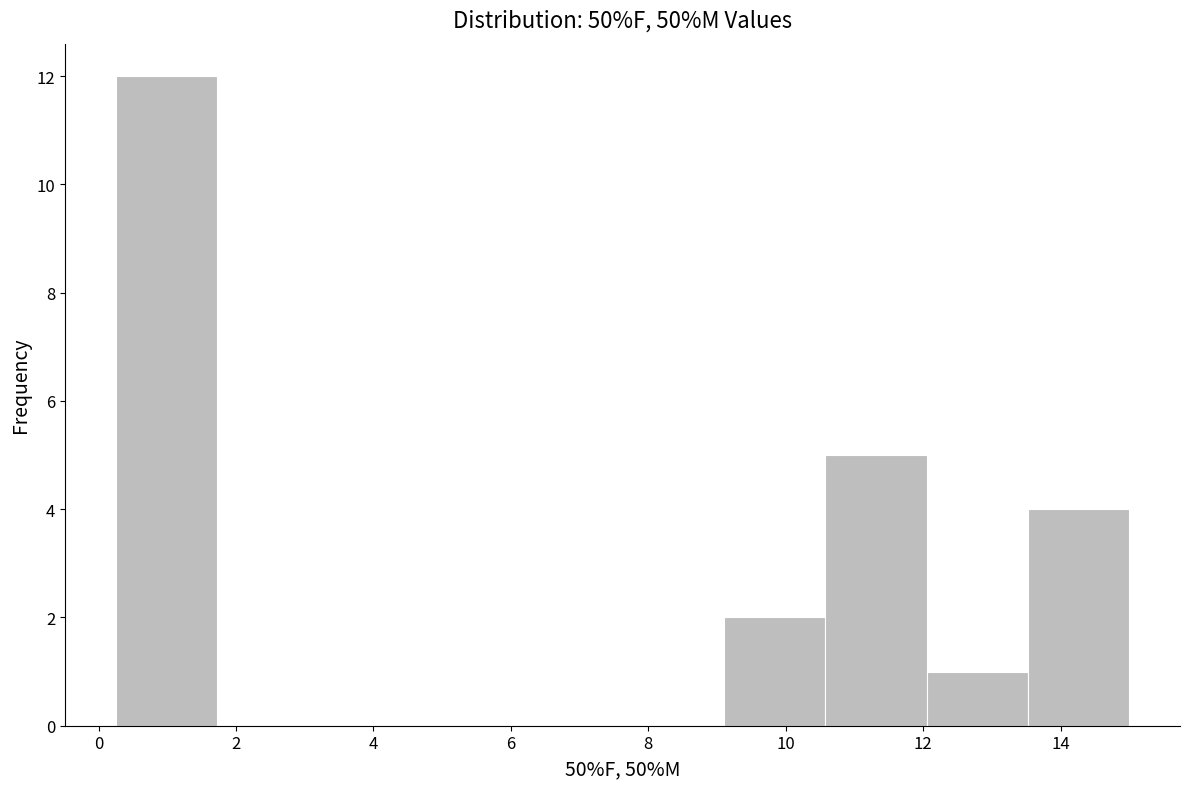

Reading left to right, transcribe this chart: for each bar, give the range it covers on the x-axis and its height. Neither the bar edges nor the heights are printed on the chart, so give them approximately, as read against the axes.

0.2 to 1.8: 12
1.8 to 3.2: 0
3.2 to 4.6: 0
4.6 to 6.2: 0
6.2 to 7.6: 0
7.6 to 9.2: 0
9.2 to 10.6: 2
10.6 to 12.0: 5
12.0 to 13.6: 1
13.6 to 15.0: 4